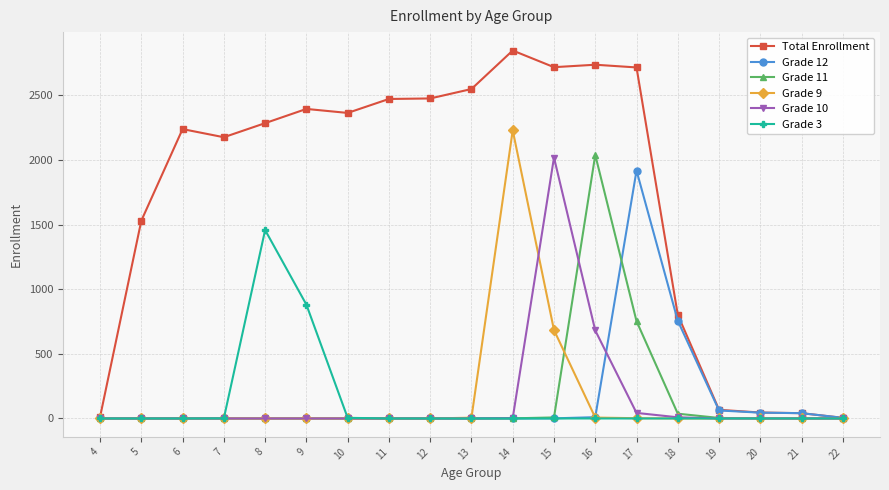

Which series has the largest total across all categories?

Total Enrollment